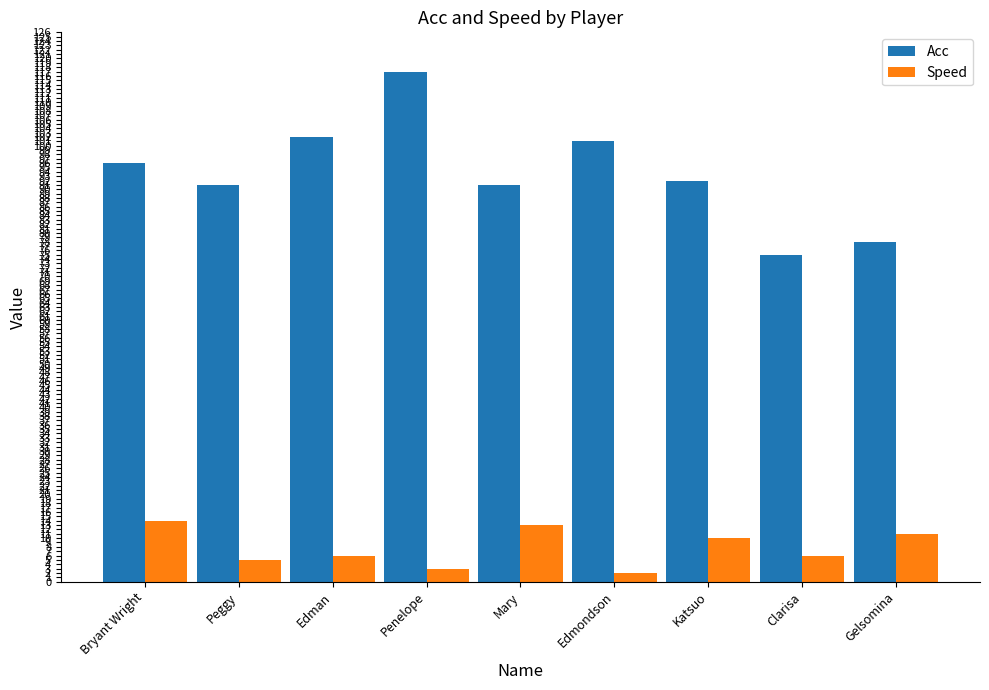

What are all the series names shown in the legend?

Acc, Speed